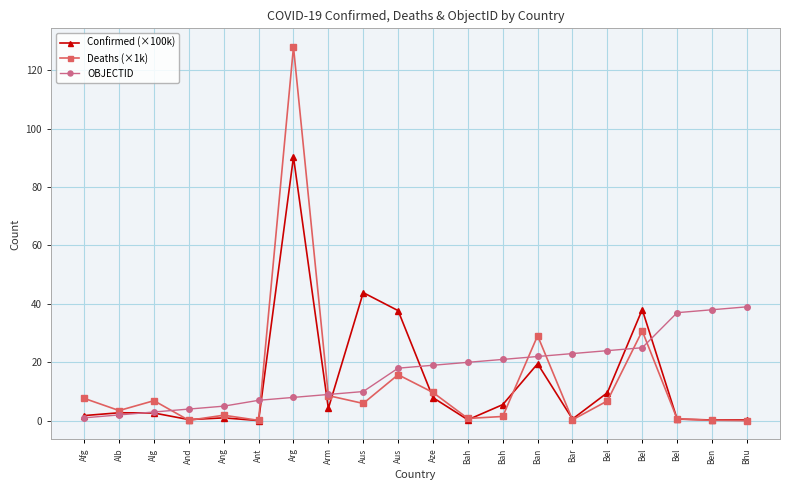

Reading left to right, extract all data points from this chart.

Confirmed (×100k): Afg=1.8	Alb=2.7	Alg=2.7	And=0.4	Ang=1.0	Ant=0.1	Arg=90.3	Arm=4.2	Aus=43.9	Aus=37.7	Aze=7.9	Bah=0.3	Bah=5.5	Ban=19.5	Bar=0.6	Bel=9.6	Bel=38.1	Bel=0.6	Ben=0.3	Bhu=0.3
Deaths (×1k): Afg=7.7	Alb=3.5	Alg=6.9	And=0.2	Ang=1.9	Ant=0.1	Arg=127.9	Arm=8.6	Aus=5.9	Aus=15.8	Aze=9.7	Bah=0.8	Bah=1.5	Ban=29.1	Bar=0.3	Bel=6.8	Bel=30.7	Bel=0.7	Ben=0.2	Bhu=0.0
OBJECTID: Afg=1.0	Alb=2.0	Alg=3.0	And=4.0	Ang=5.0	Ant=7.0	Arg=8.0	Arm=9.0	Aus=10.0	Aus=18.0	Aze=19.0	Bah=20.0	Bah=21.0	Ban=22.0	Bar=23.0	Bel=24.0	Bel=25.0	Bel=37.0	Ben=38.0	Bhu=39.0